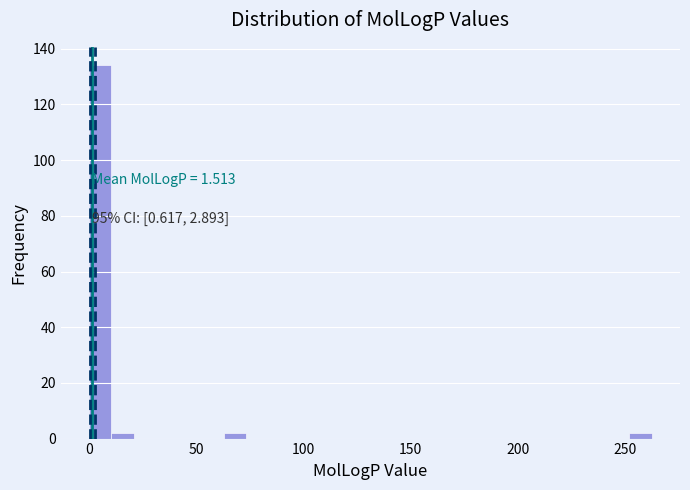

Read against the x-axis, roughly where is the centre of the tallest bar?

5